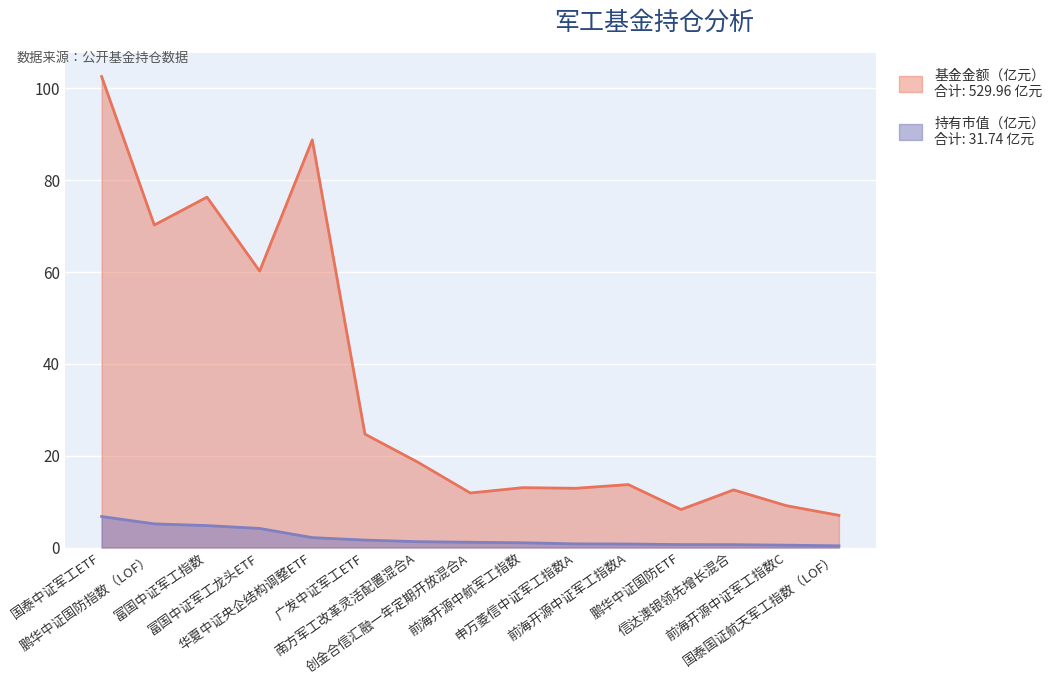

What is the difference between the 基金金额（亿元） values at 华夏中证央企结构调整ETF and 南方军工改革灵活配置混合A?

70.2